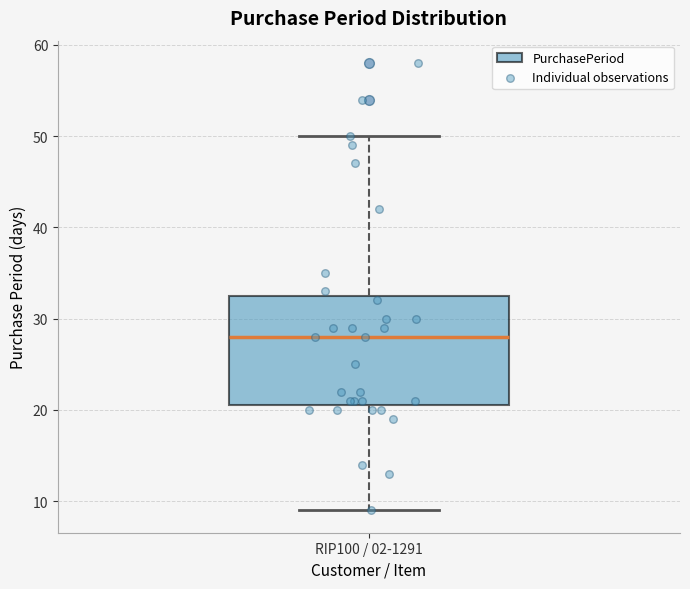

Where is the upper edge of the box for RIP100 / 02-1291 on the y-axis? The values are not printed on the chart, so give them approximately, as read against the axis.

33